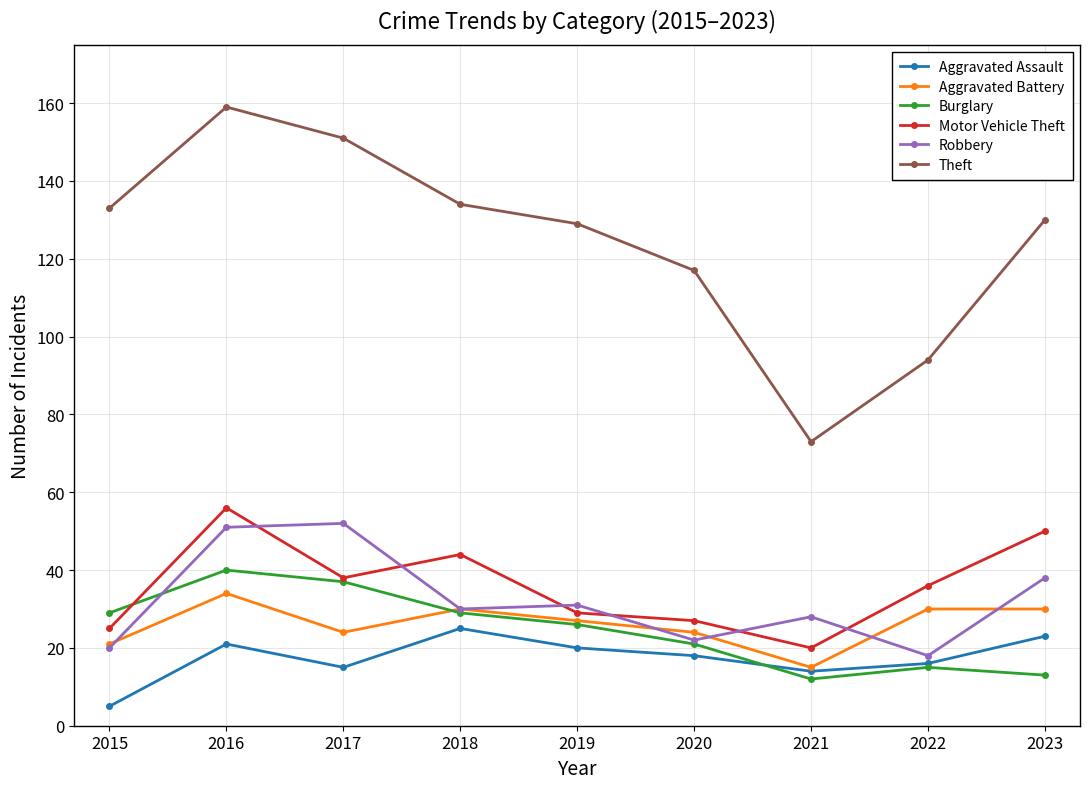

What is the value of the Robbery point at the 9th from the left?

38